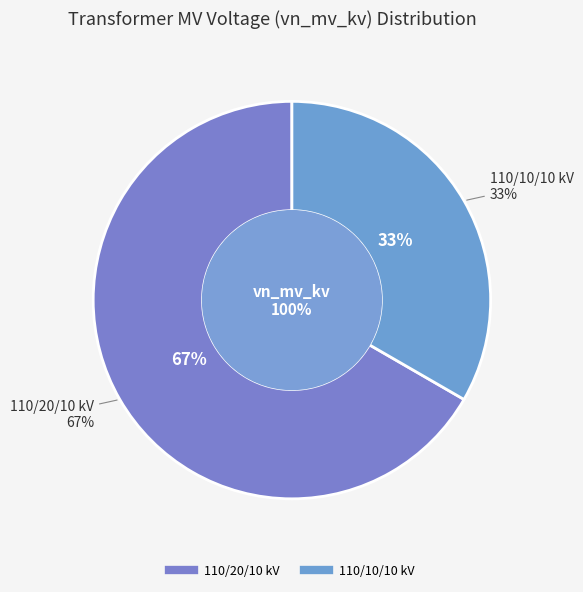

What percentage is the 63/25/38 MVA 110/20/10 kV slice, to the nearest percent?

67%